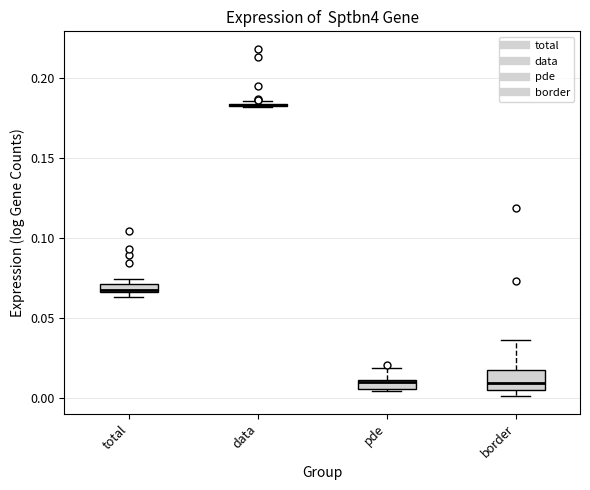

Where is the lower edge of the box for total on the y-axis? The values are not printed on the chart, so give them approximately, as read against the axis.

0.065